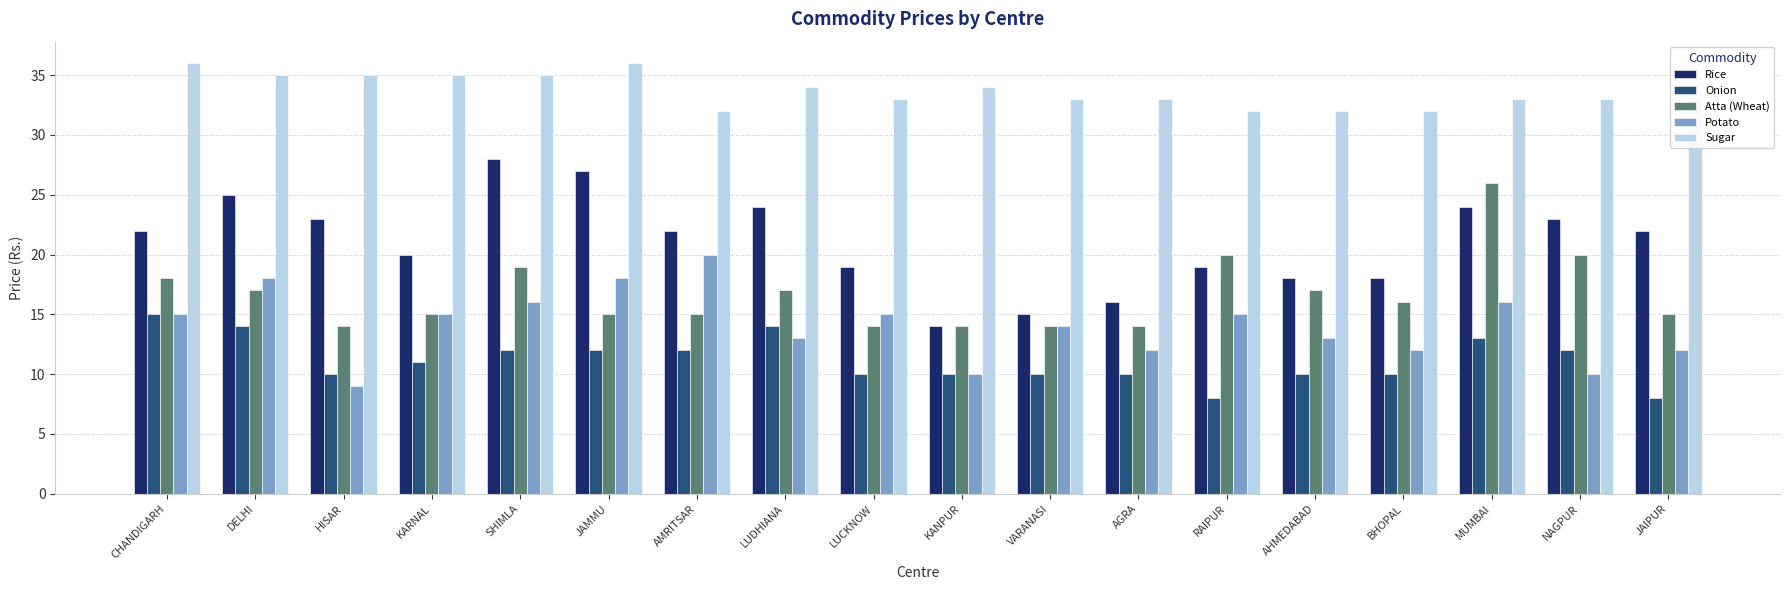

Where does the Sugar series first go above 33?

CHANDIGARH